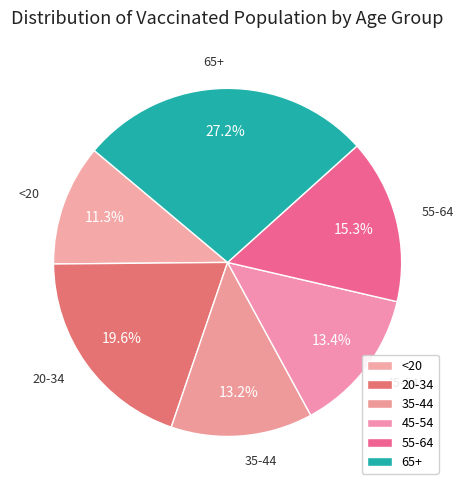

To the nearest percent, what is the difference between the largest and smallest slice percentages?

16%